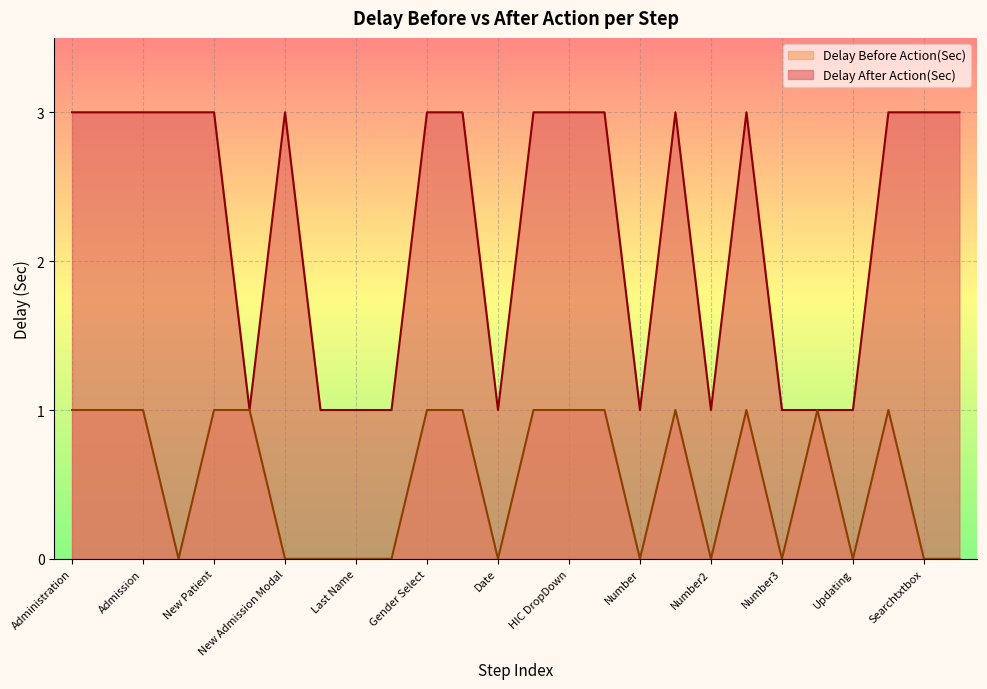

Which series has the widest spread of values?

Delay After Action(Sec)